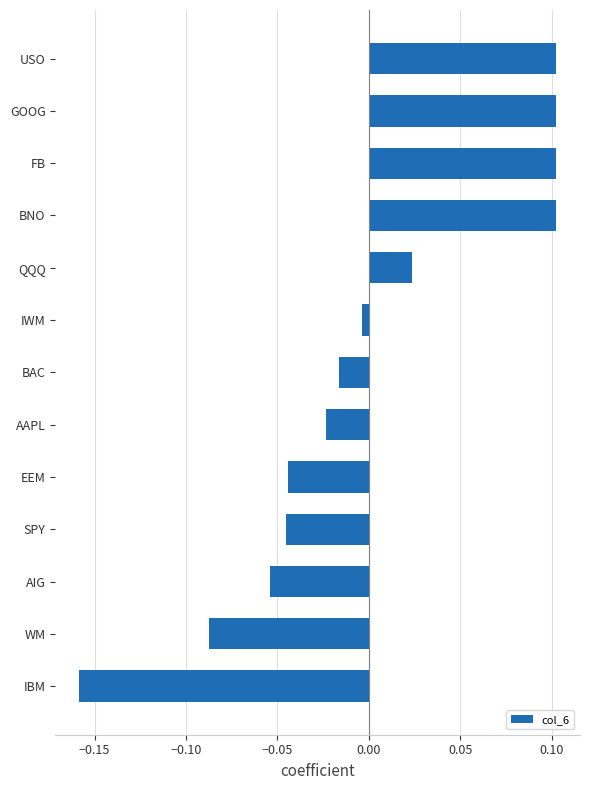

What is the difference between the maximum and minimum values?

0.3